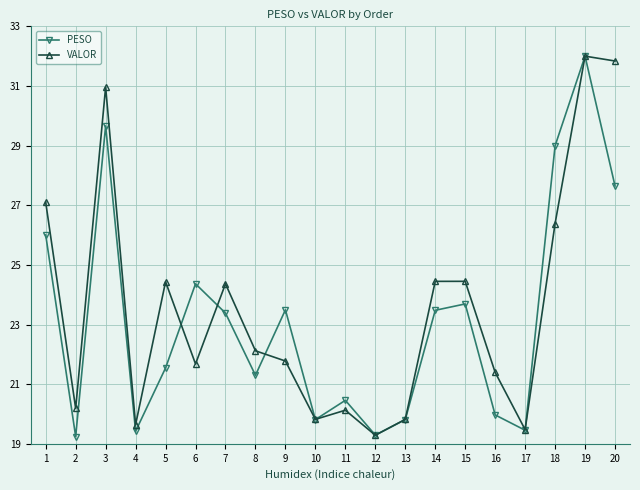

How many interior local valleys does the PESO series have?

6